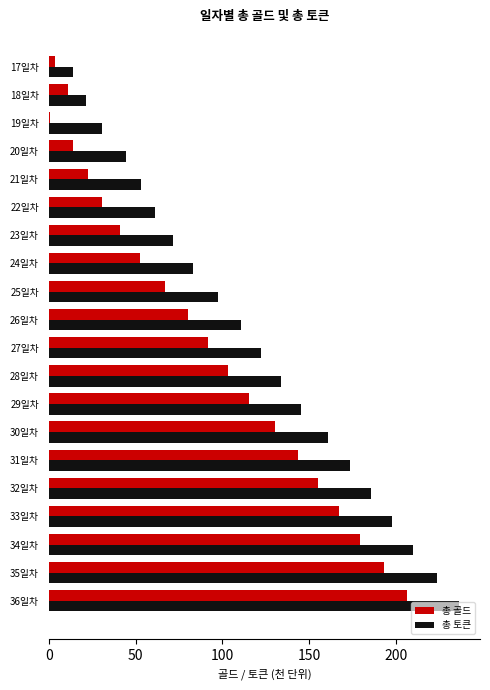

What is the highest value of the 총 토큰 series?

236.6